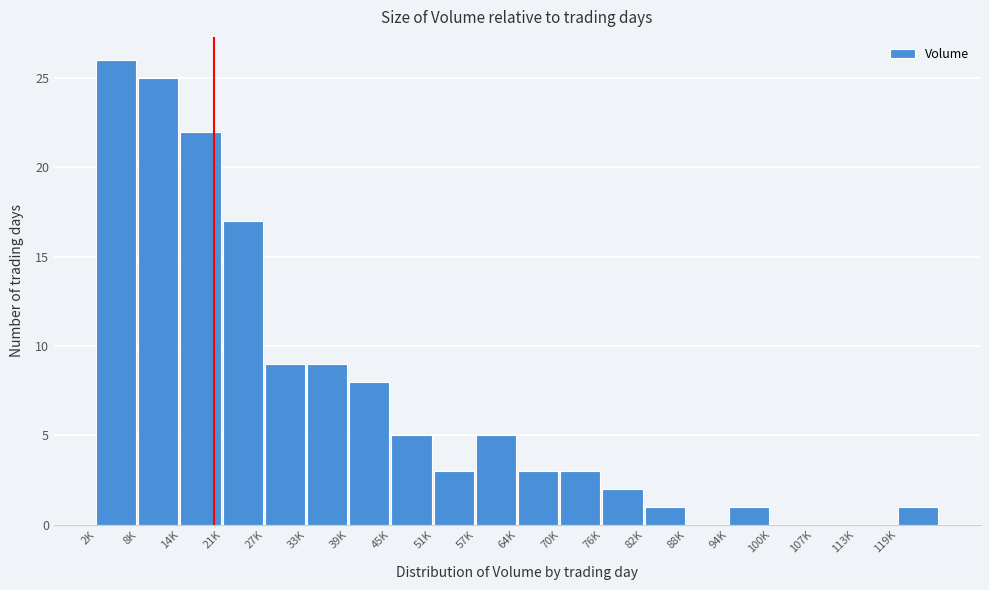

Reading right to left, list all the values displayed in this chart.

119K=1	113K=0	107K=0	100K=0	94K=1	88K=0	82K=1	76K=2	70K=3	64K=3	57K=5	51K=3	45K=5	39K=8	33K=9	27K=9	21K=17	14K=22	8K=25	2K=26